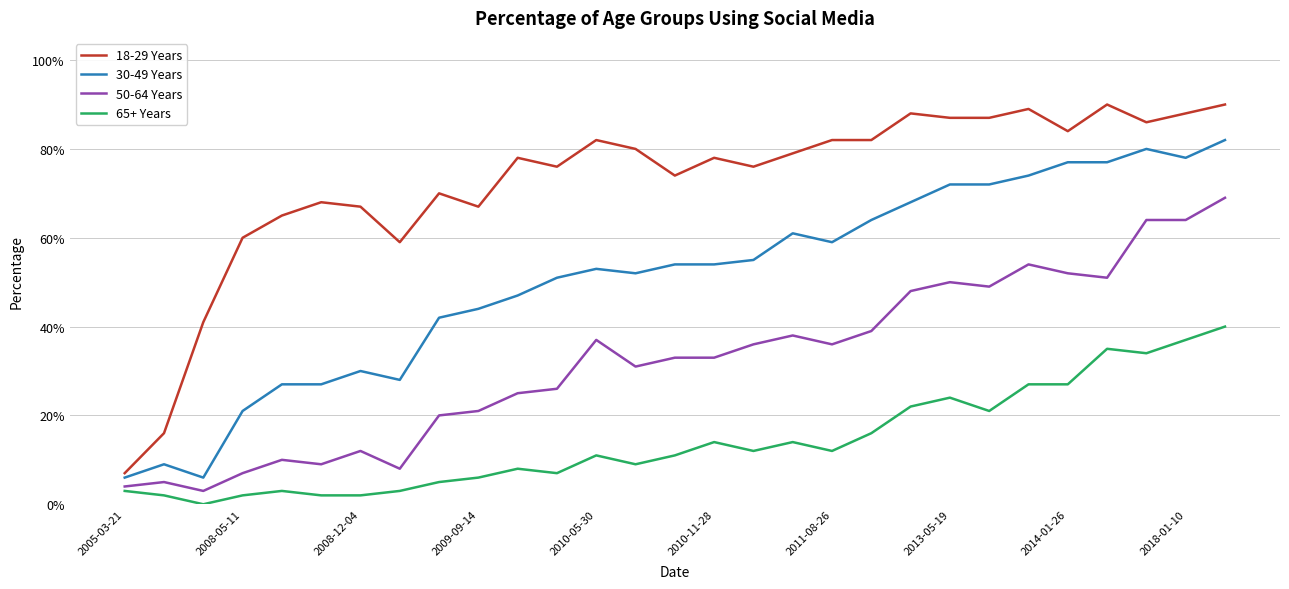

What are all the series names shown in the legend?

18-29 Years, 30-49 Years, 50-64 Years, 65+ Years